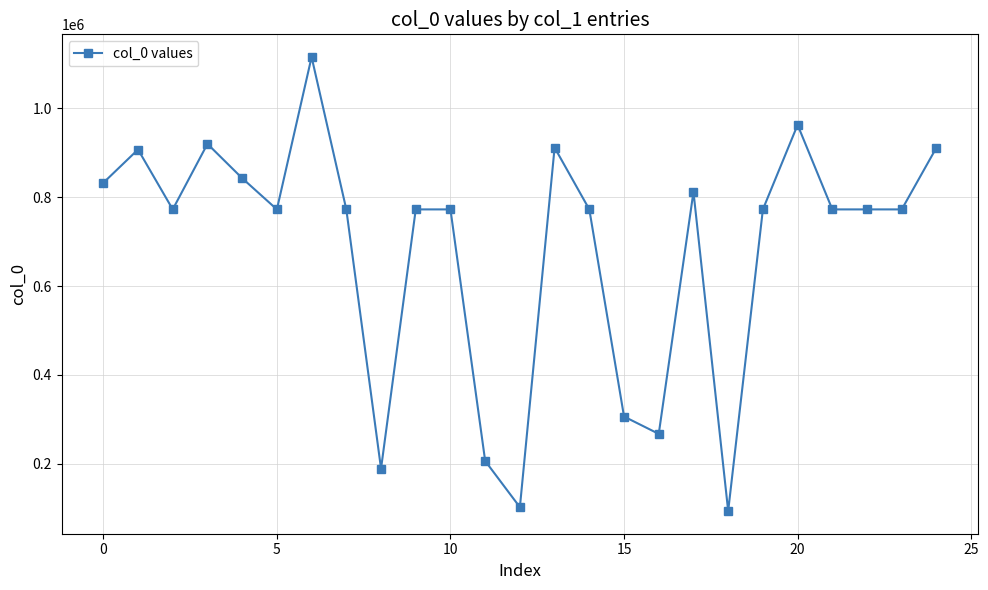

What is the value of the 21st point from the left?

963006